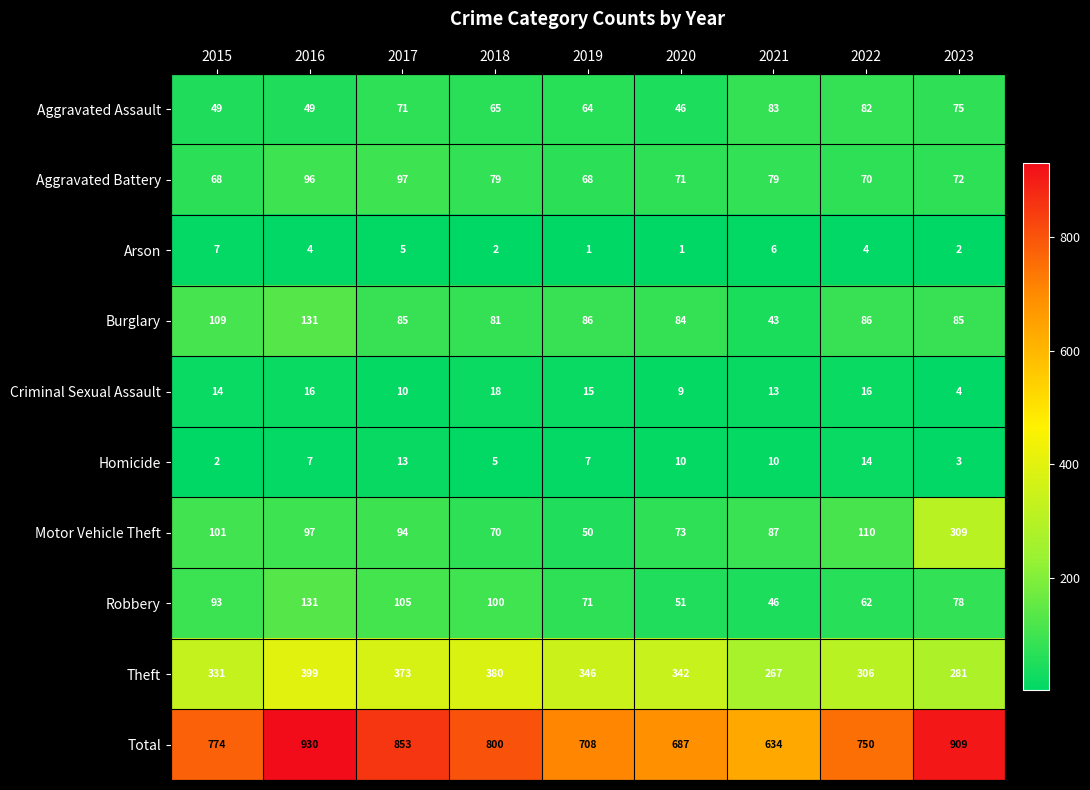

What is the difference between the maximum and second lowest values in the Burglary series?

50